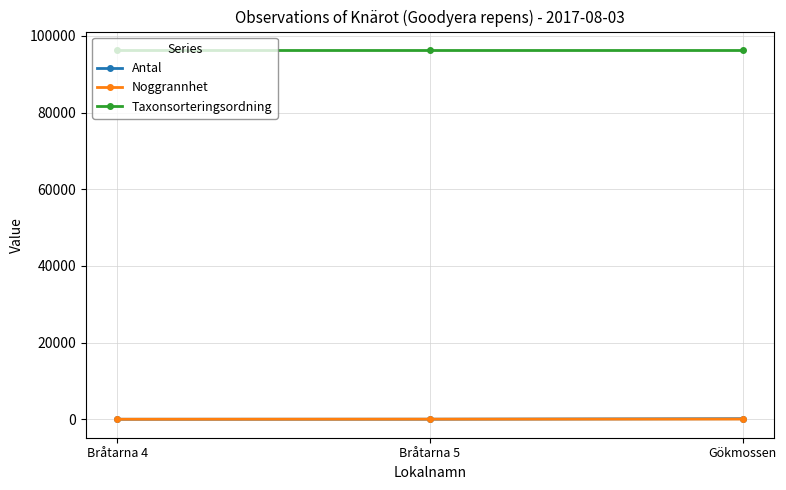

Does the chart display data point markers on the line(s)?

Yes